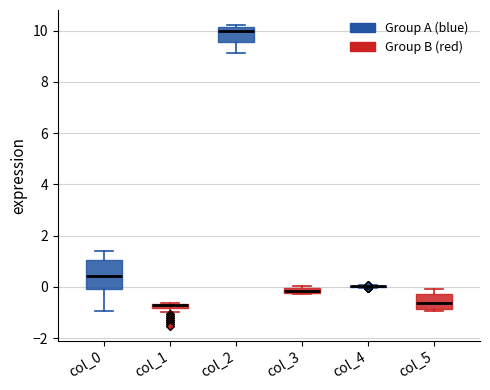

Which box is the tallest, from its lower edge to its upper edge?

col_0